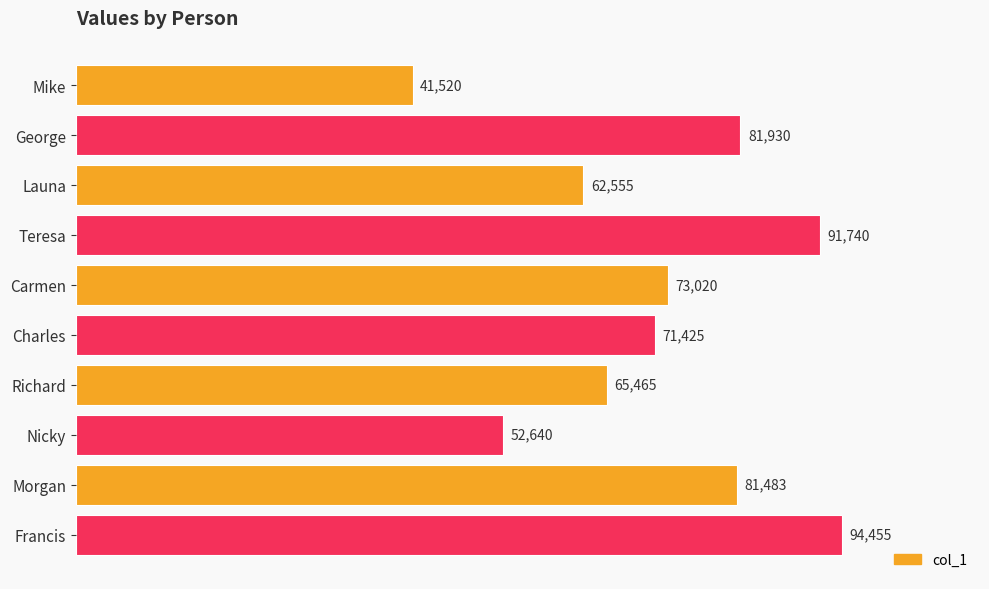

Reading top to bottom, extract all data points from this chart.

41520	81930	62555	91740	73020	71425	65465	52640	81483	94455